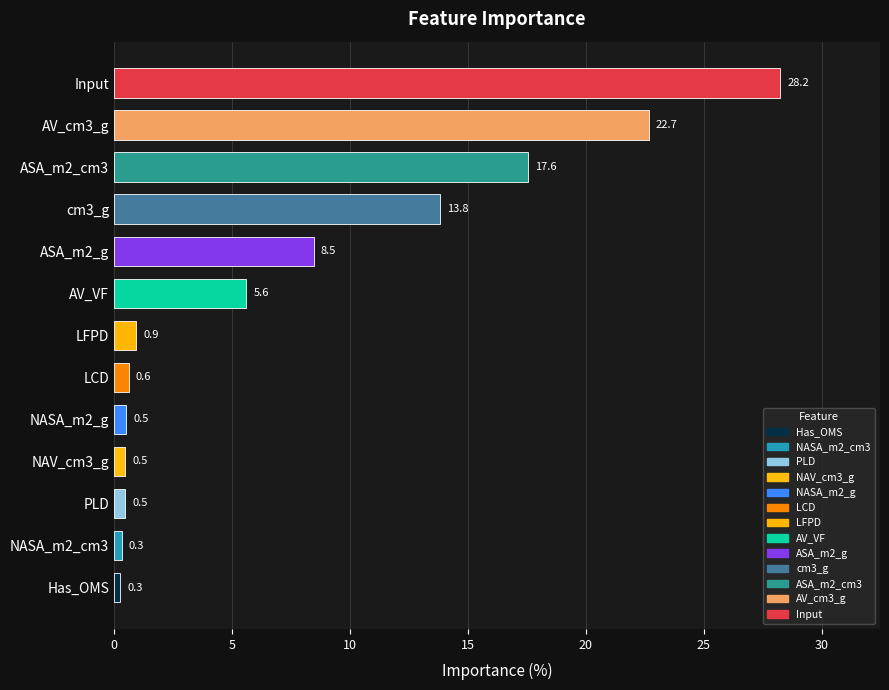

Is it true that the value at ASA_m2_g is 8.5?

True